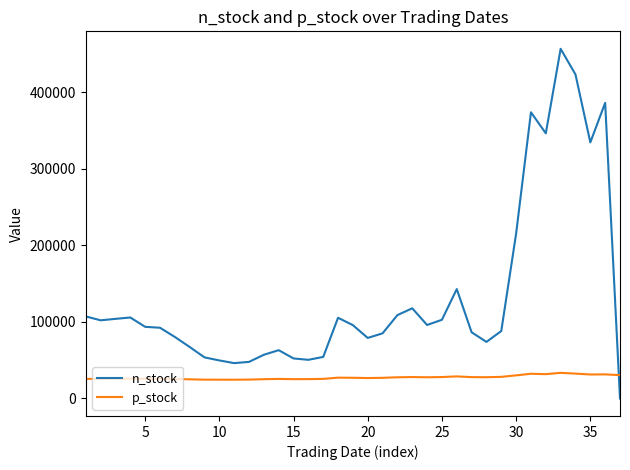

Rank the series by their maximum value, from lowest to highest.

p_stock, n_stock